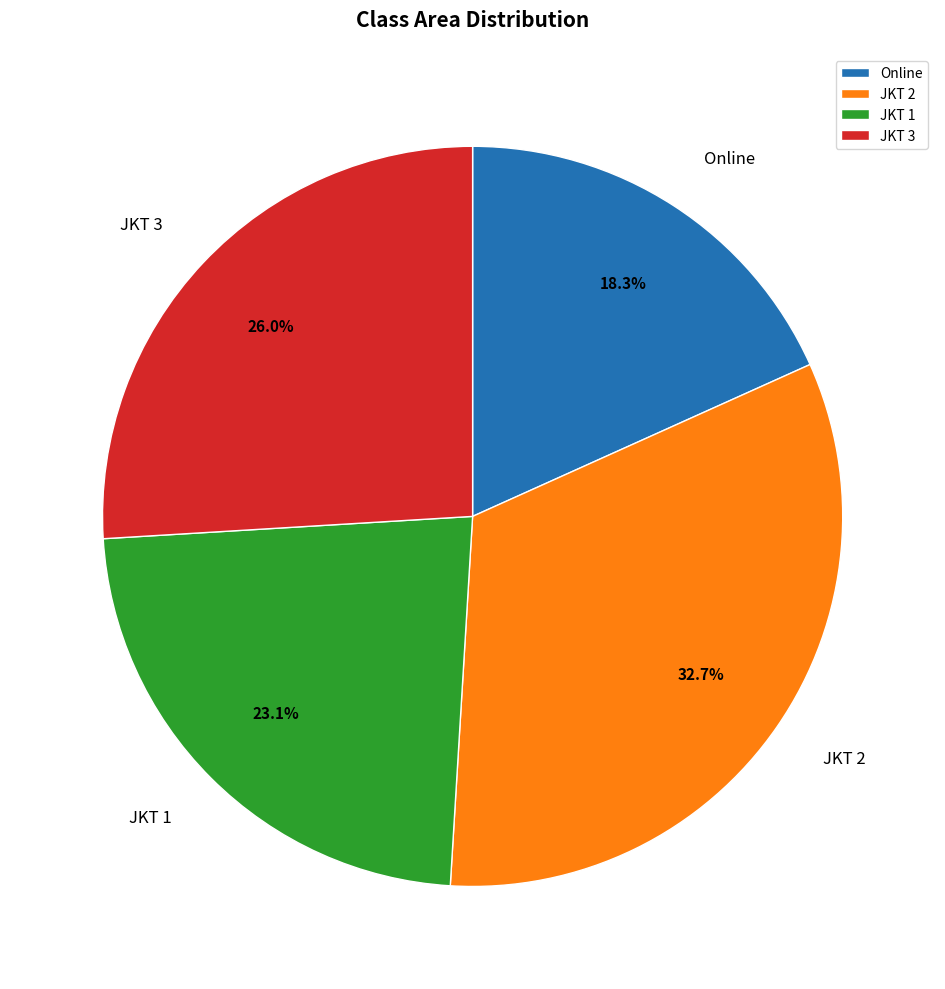

Is it true that JKT 3 is 1% of the pie?

False